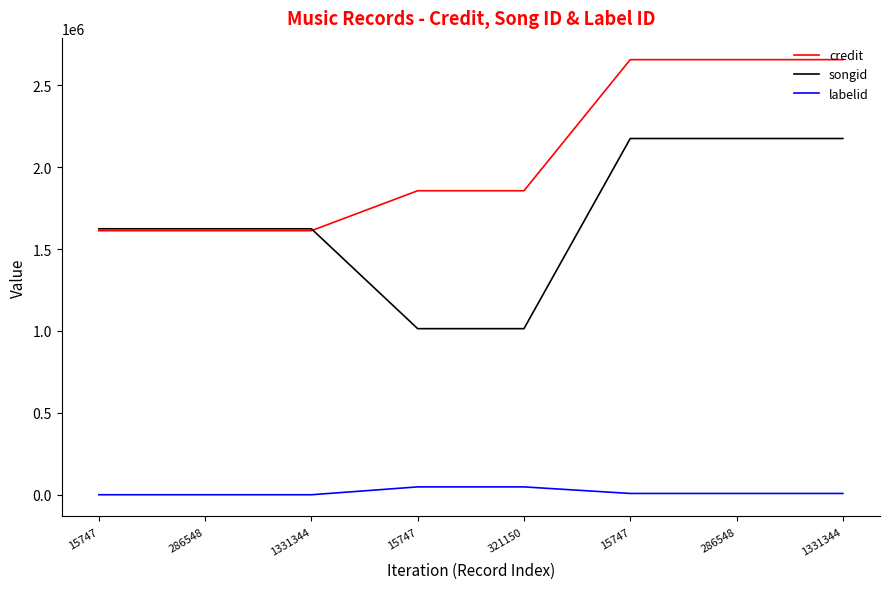

Reading left to right, list all the values displayed in this chart.

credit: 1612150	1612150	1612150	1855977	1855977	2656354	2656354	2656354
songid: 1623701	1623701	1623701	1013952	1013952	2174922	2174922	2174922
labelid: -1	-1	-1	47943	47943	7829	7829	7829